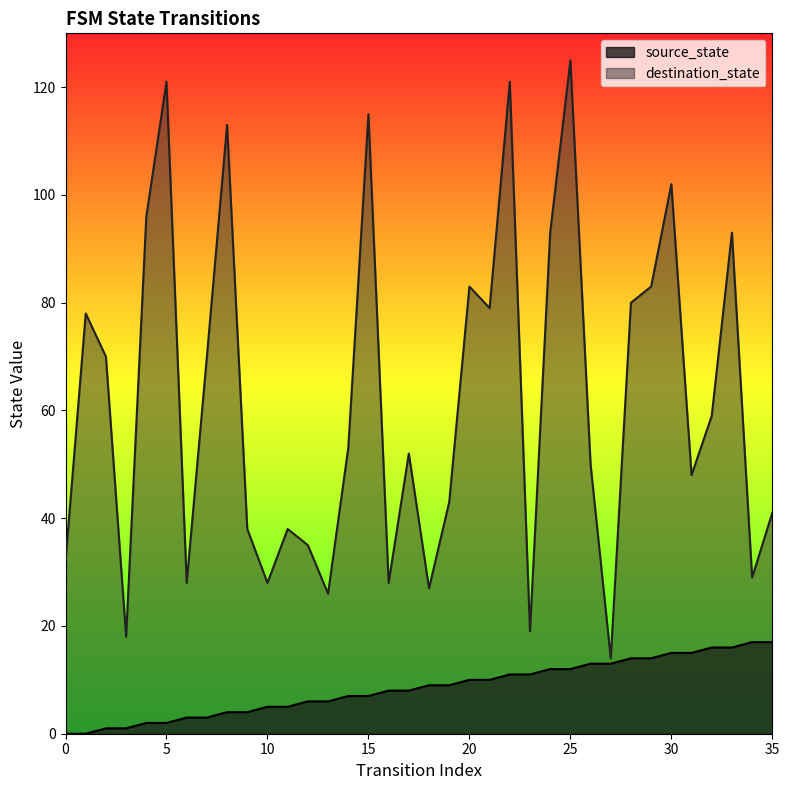

What is the sum of the values at 25 and 31?

27